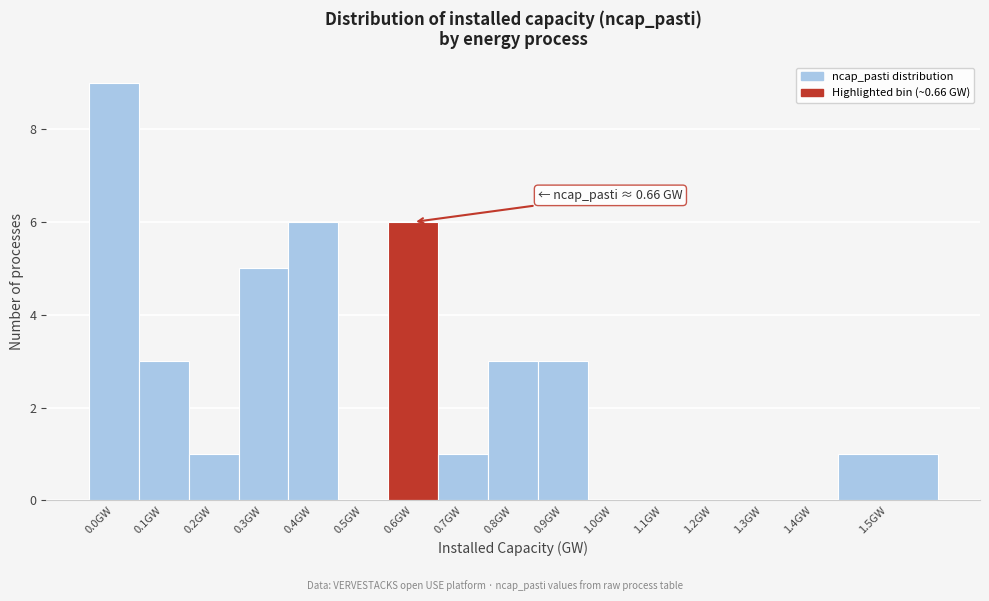

Reading right to left, transcribe all the data shown in this chart.

1.5GW=1	1.4GW=0	1.3GW=0	1.2GW=0	1.1GW=0	1.0GW=0	0.9GW=3	0.8GW=3	0.7GW=1	0.6GW=6	0.5GW=0	0.4GW=6	0.3GW=5	0.2GW=1	0.1GW=3	0.0GW=9